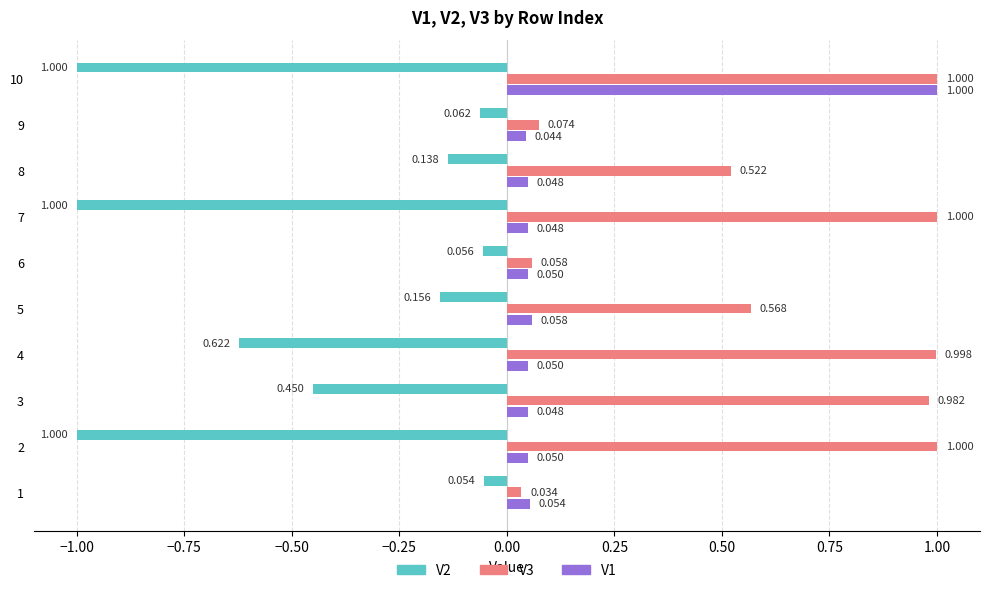

At how many categories does at least one series exceed 0?

10